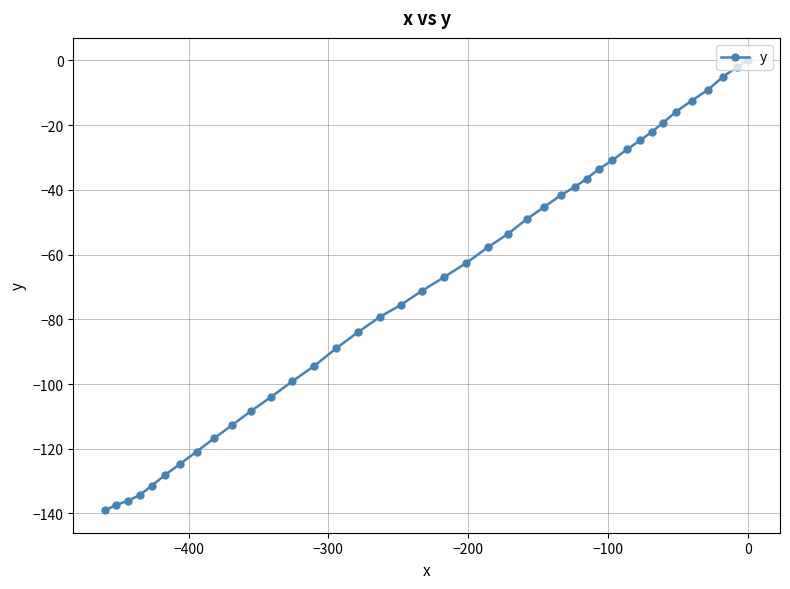

What is the value of the 26th point from the left?

-41.7